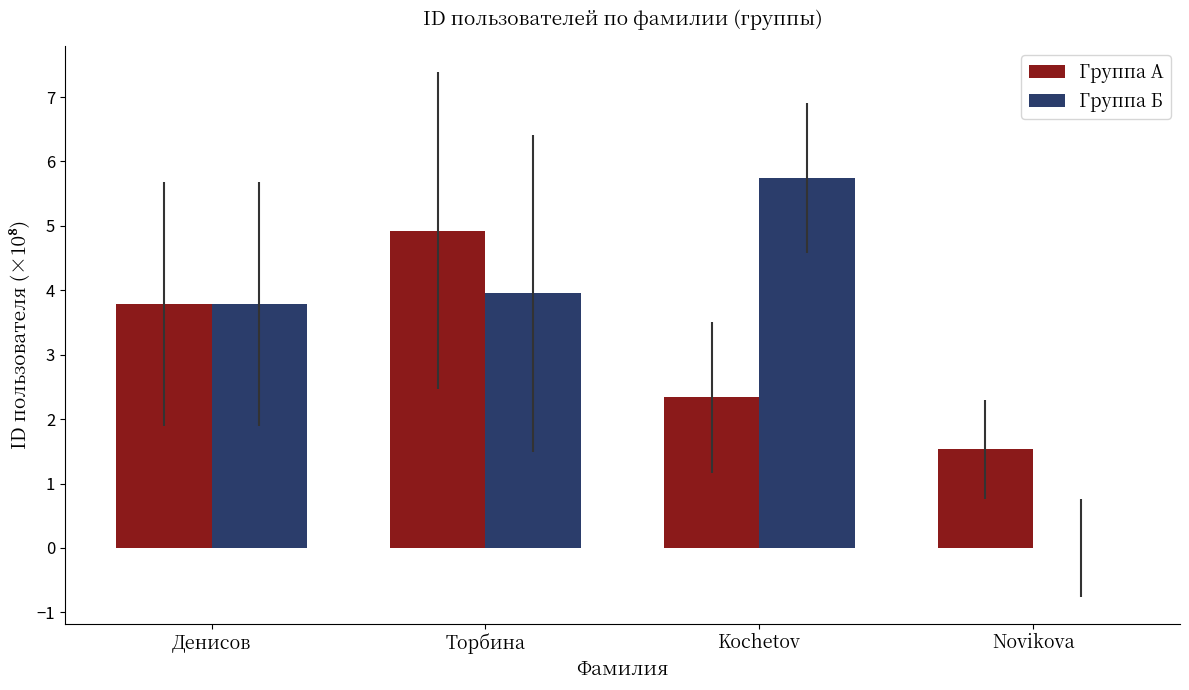

What is the sum of all Группа Б values?

13.5